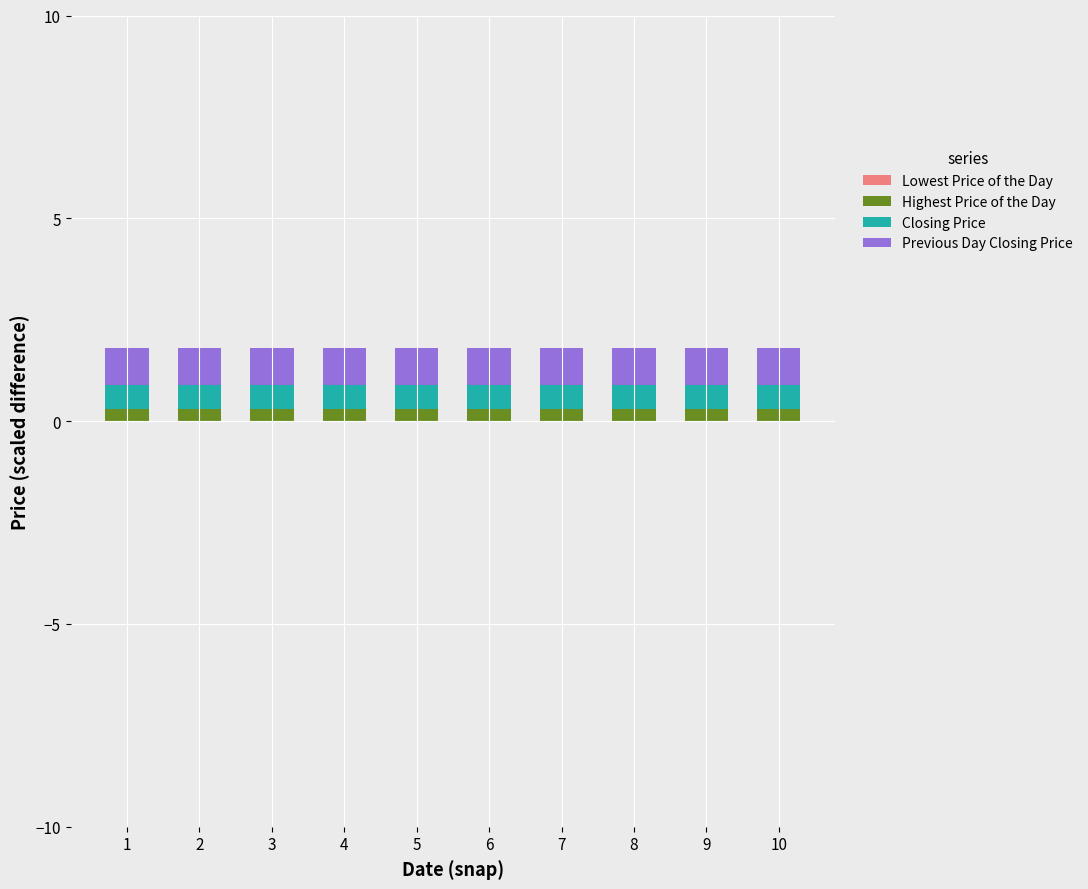

How many bars are there in total?

10